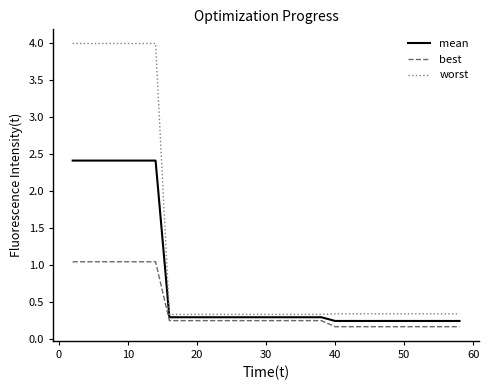

What is the average value of the worst series?

1.2